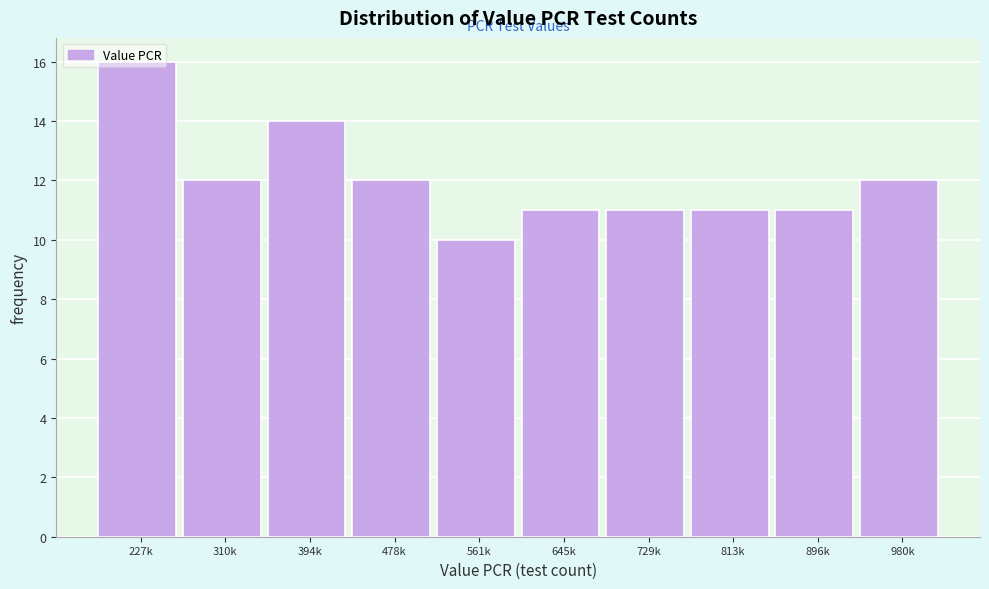

What is the greatest value displayed?

16